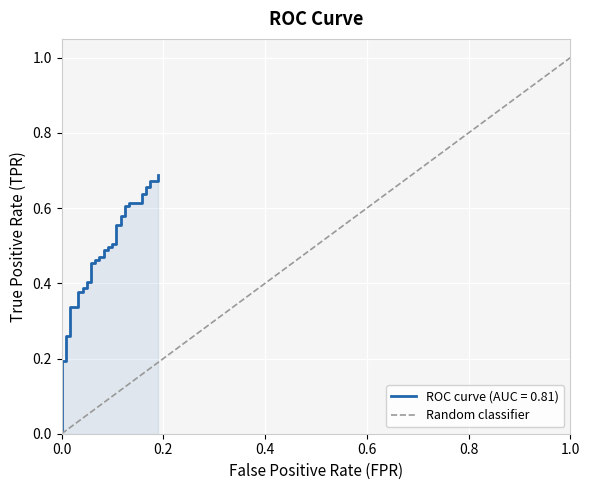

Rank the categories by value from lowest to highest.

0.0, 1.0